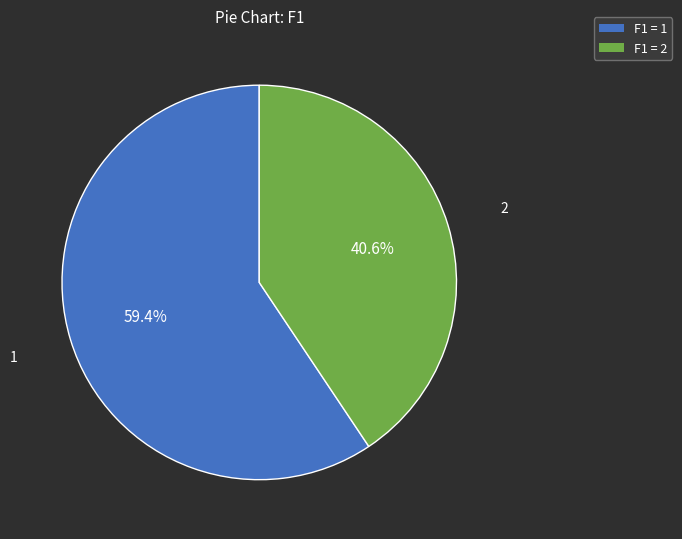

Is there a majority slice in this chart?

Yes